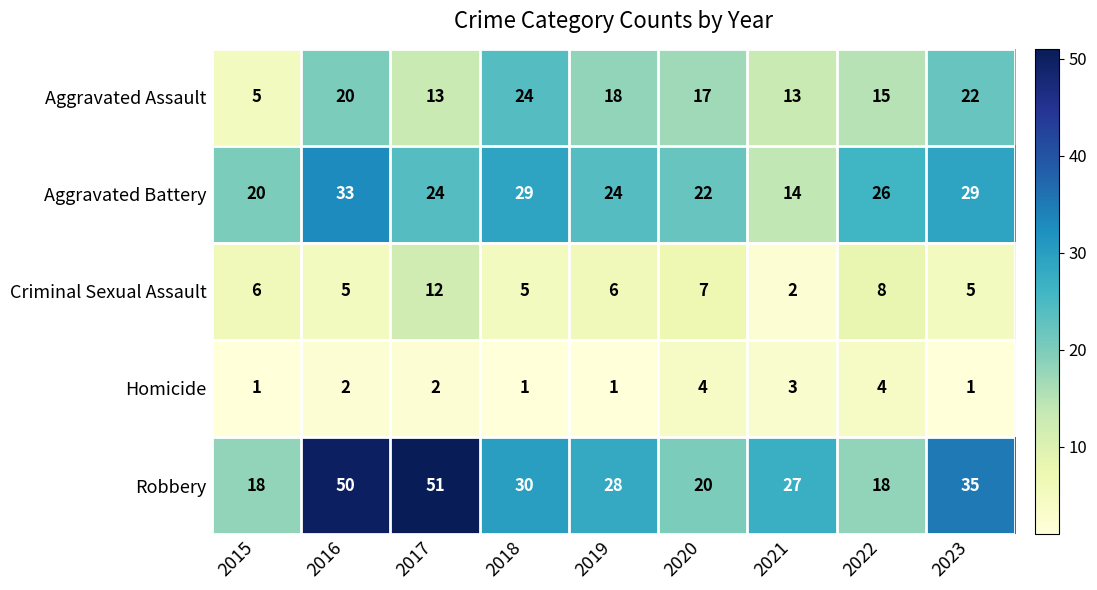

The Aggravated Battery series shows 24 at 2019. True or false?

True